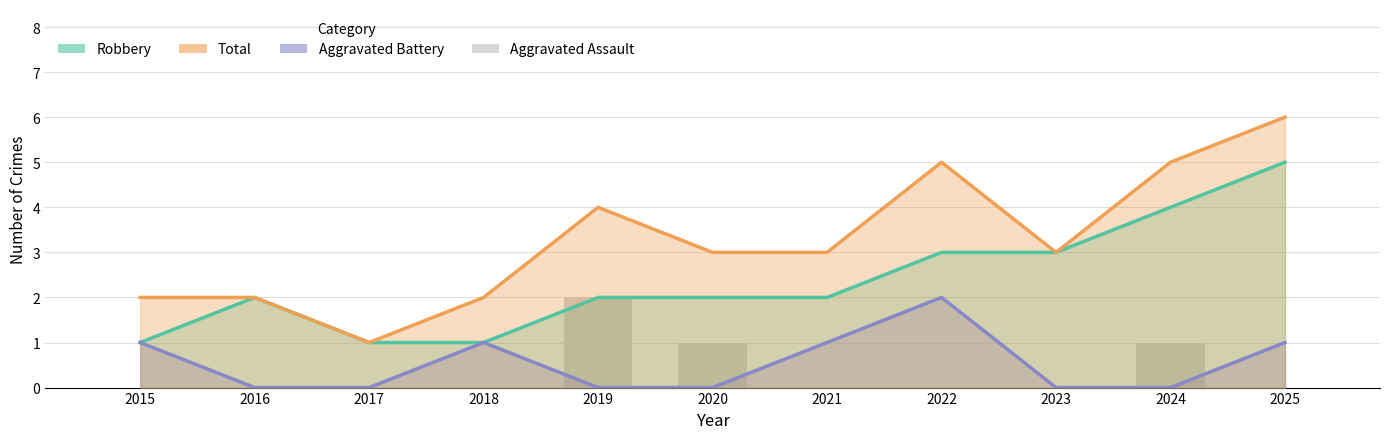

How many positive values does the Aggravated Assault series have?

3